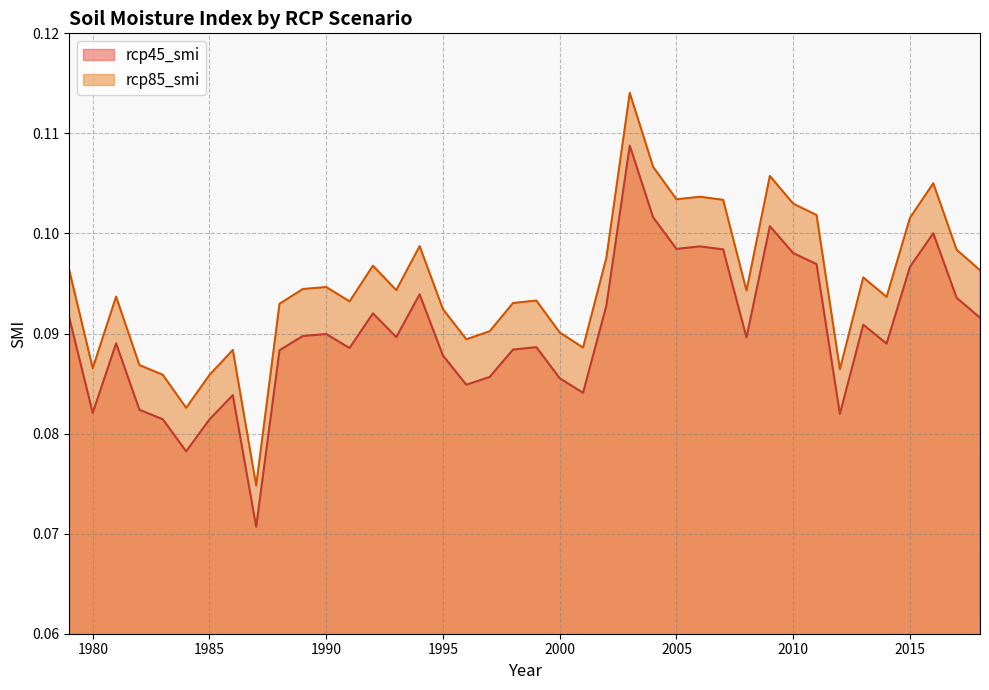

What is the value of the rcp45_smi point at the 11th from the left?

0.1